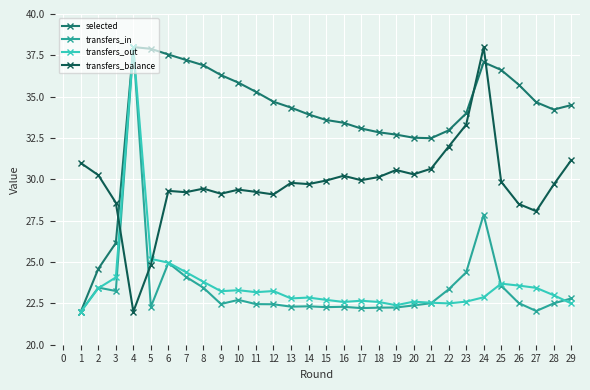

What is the minimum value for transfers_balance?

22.0